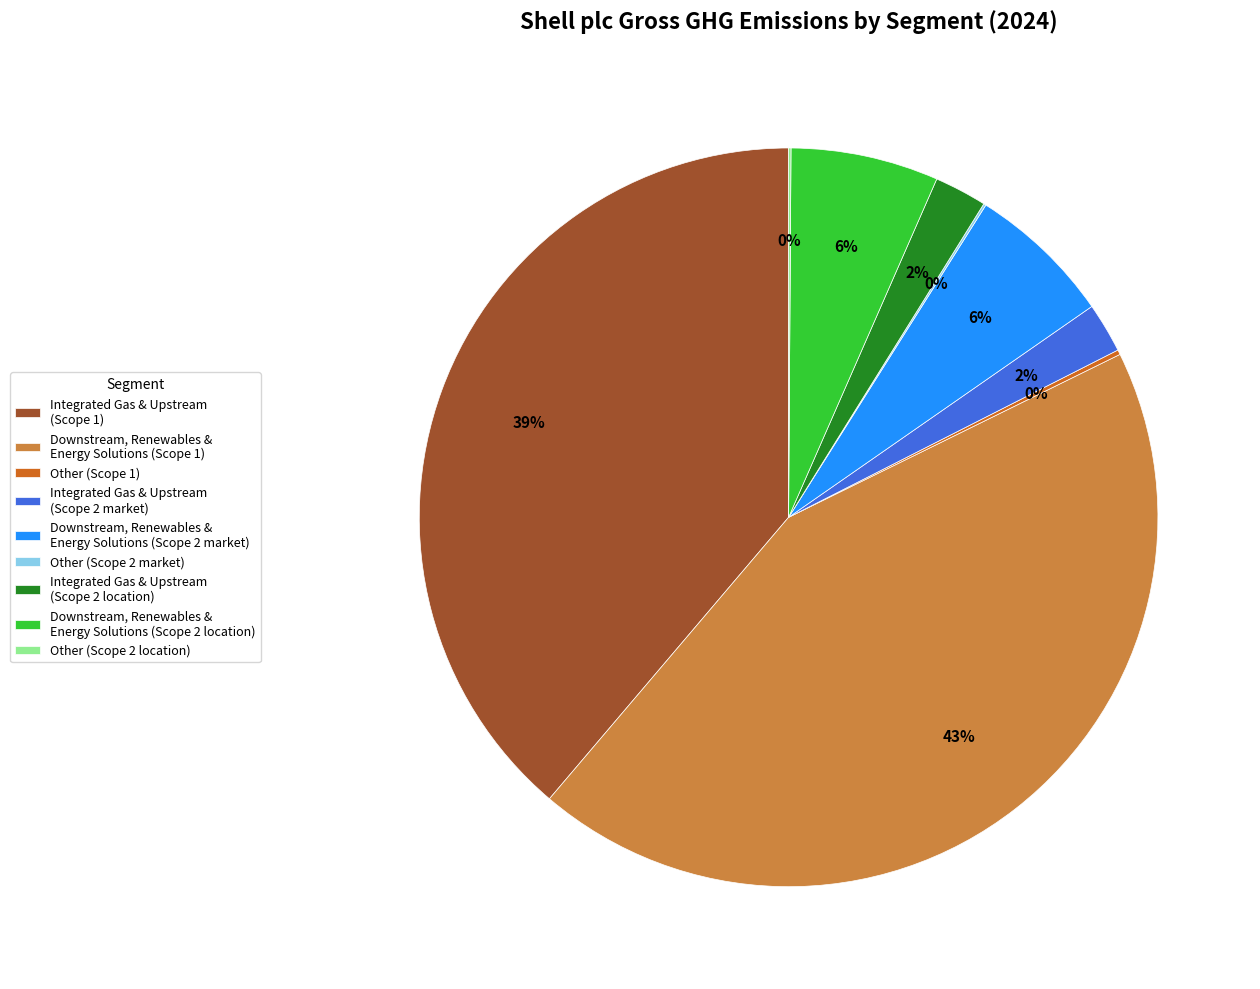

Is there any slice that represents more than half of the pie?

No